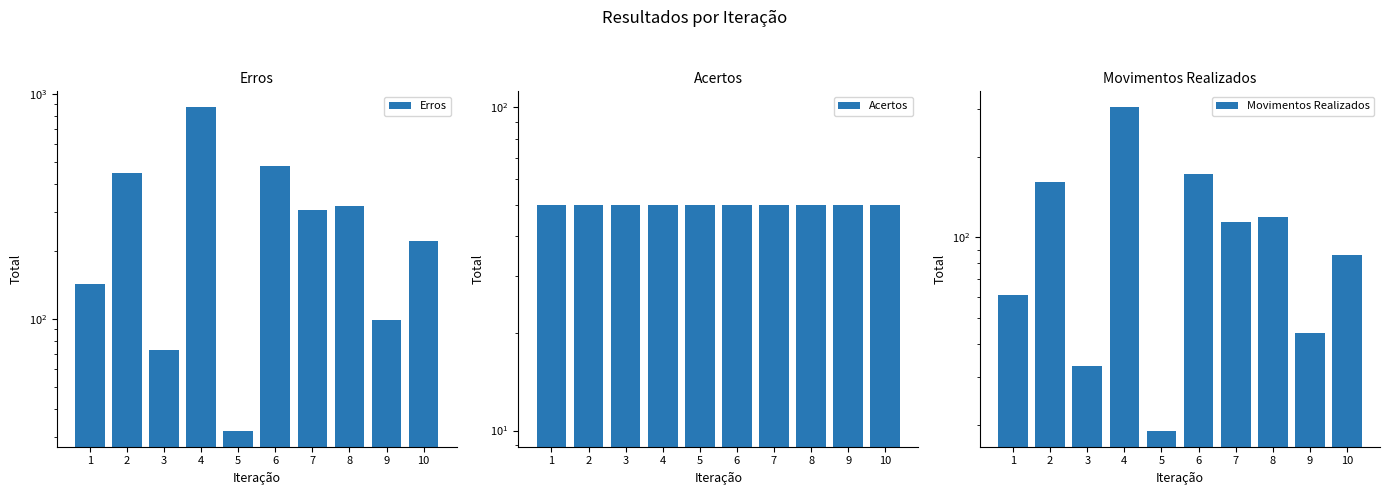

What value does the Erros series have at 2?

444